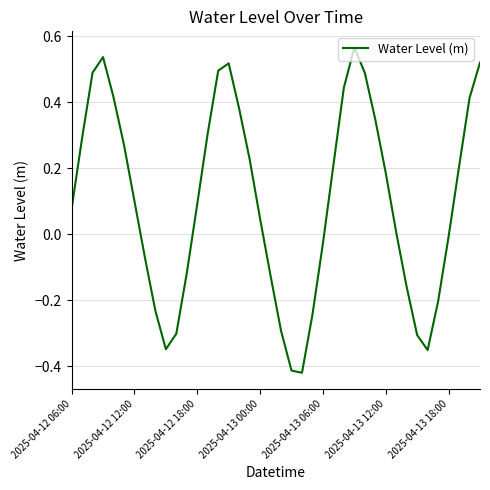

How many interior local peaks (higher than both neighbors) does the data have?

3